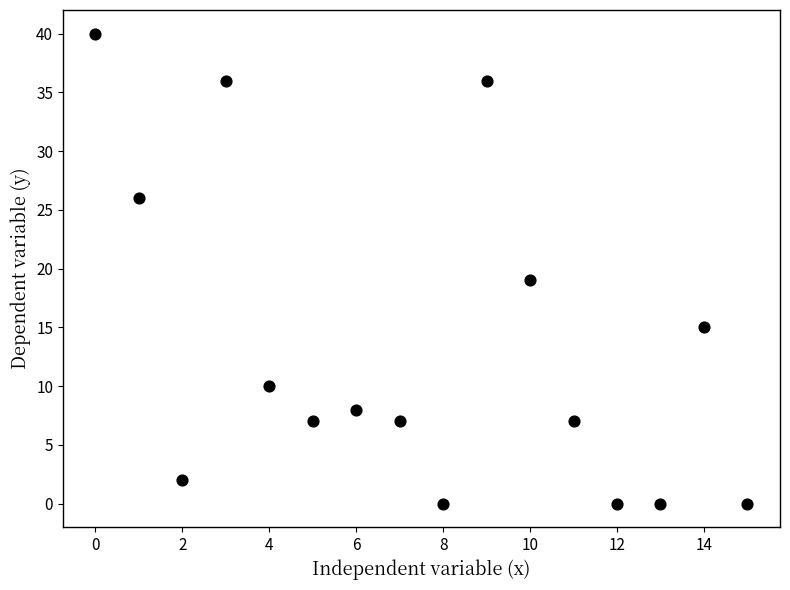

What is the range of Y values (max minus min)?

40